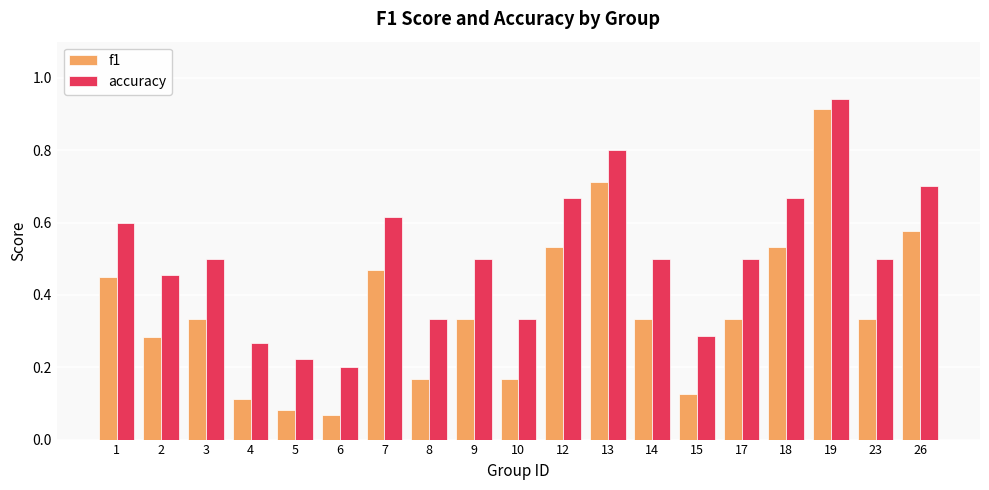

List the series in order of their overall mean, lowest first.

f1, accuracy